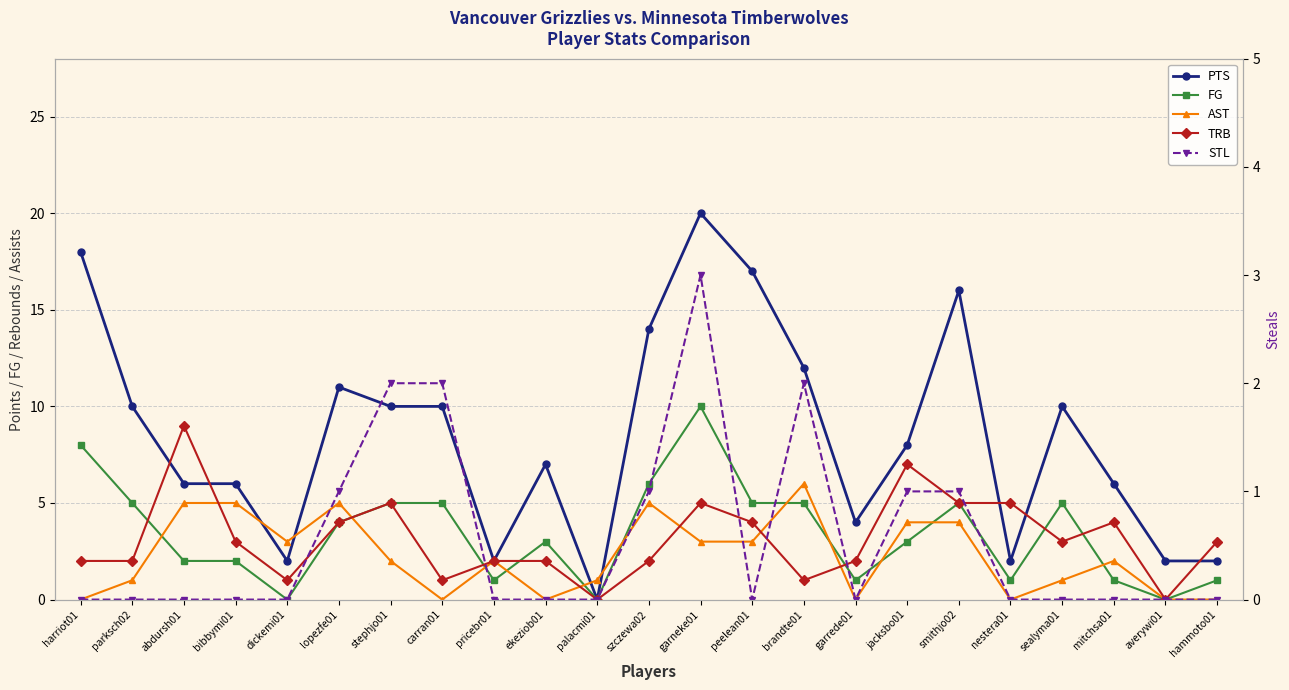

How many interior local valleys does the TRB series have?

6